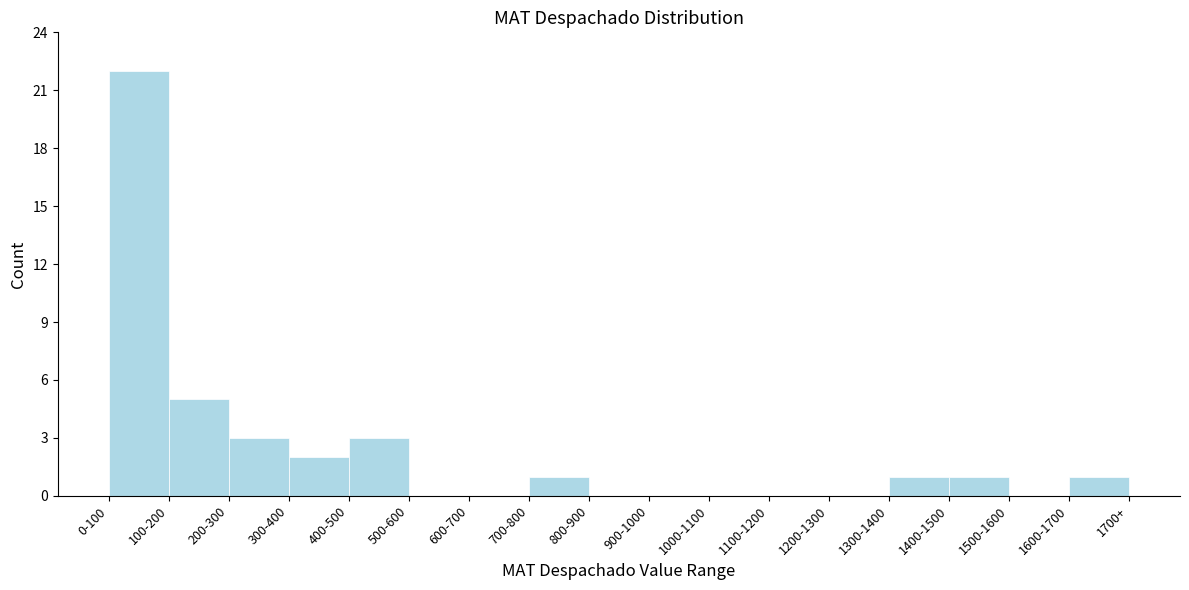

Reading left to right, extract all data points from this chart.

0-100=22	100-200=5	200-300=3	300-400=2	400-500=3	500-600=0	600-700=0	700-800=1	800-900=0	900-1000=0	1000-1100=0	1100-1200=0	1200-1300=0	1300-1400=1	1400-1500=1	1500-1600=0	1600-1700=1